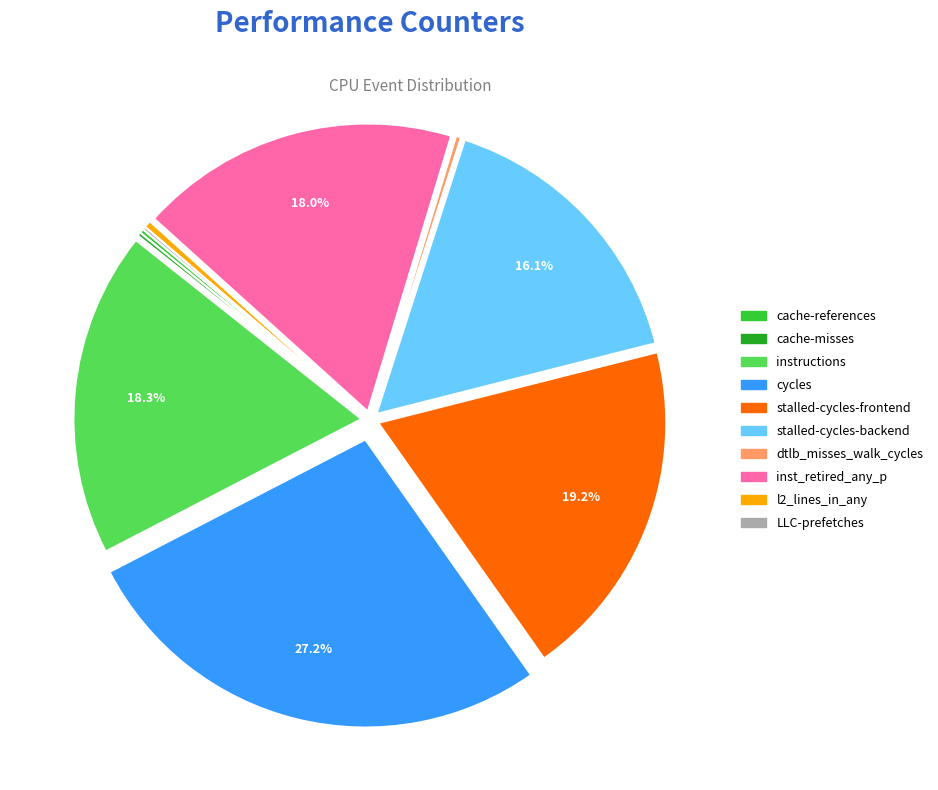

Which has a higher value, instructions or dtlb_misses_walk_cycles?

instructions